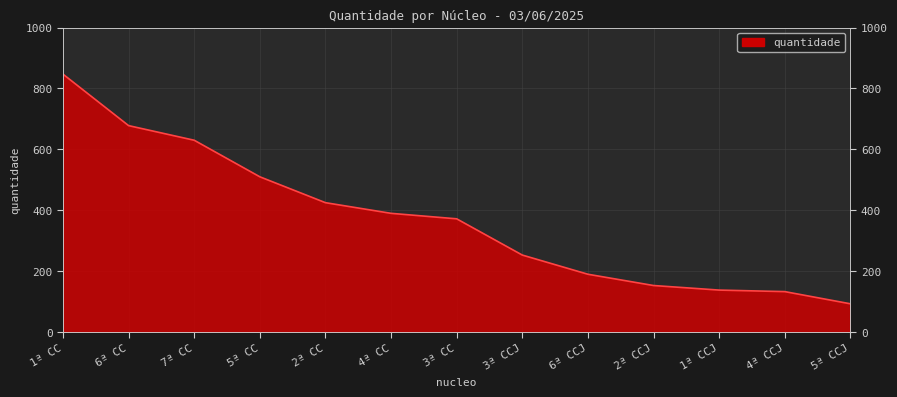

List the labels in order of value, smallest first.

5ª CCJ, 4ª CCJ, 1ª CCJ, 2ª CCJ, 6ª CCJ, 3ª CCJ, 3ª CC, 4ª CC, 2ª CC, 5ª CC, 7ª CC, 6ª CC, 1ª CC